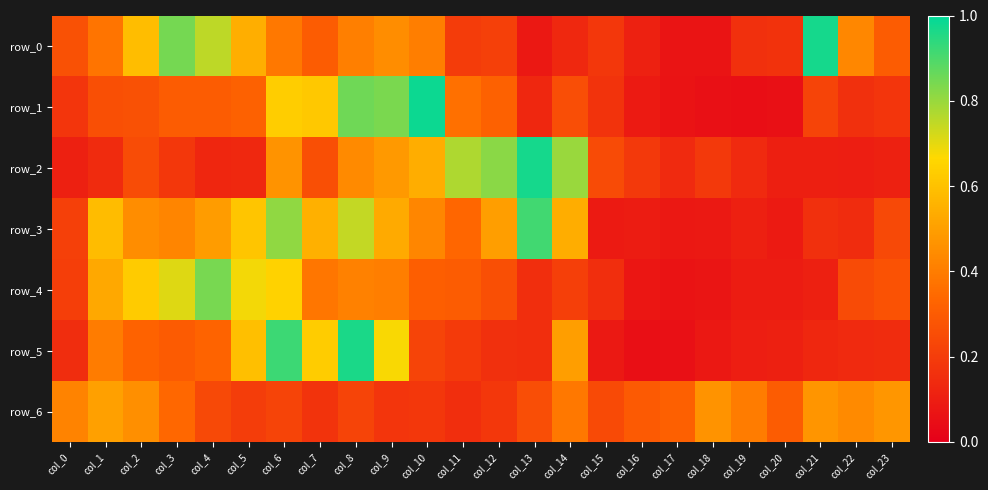

What is the difference between the maximum and minimum values in the row_0 series?

0.9